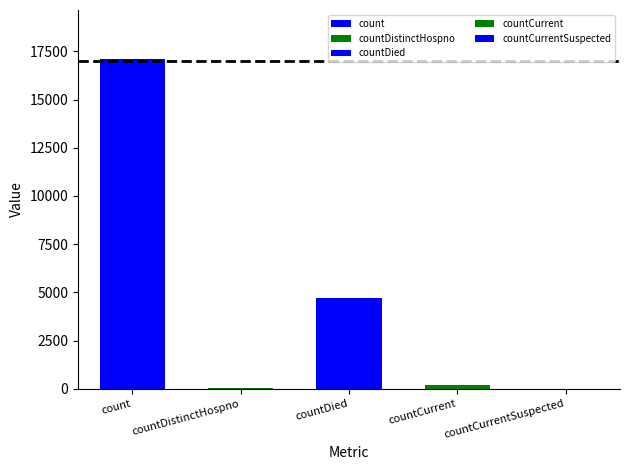

Rank the categories by value from highest to lowest.

count, countDied, countCurrent, countDistinctHospno, countCurrentSuspected